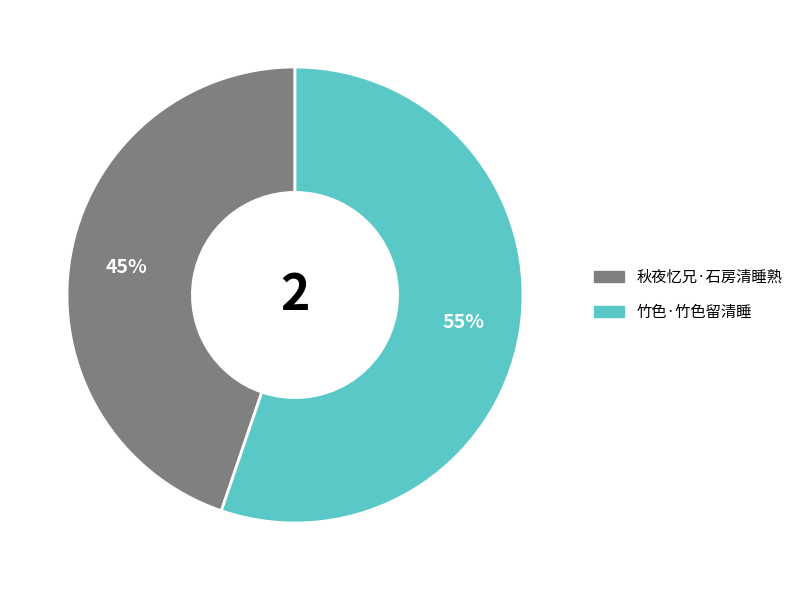

Does any single category account for the majority?

Yes